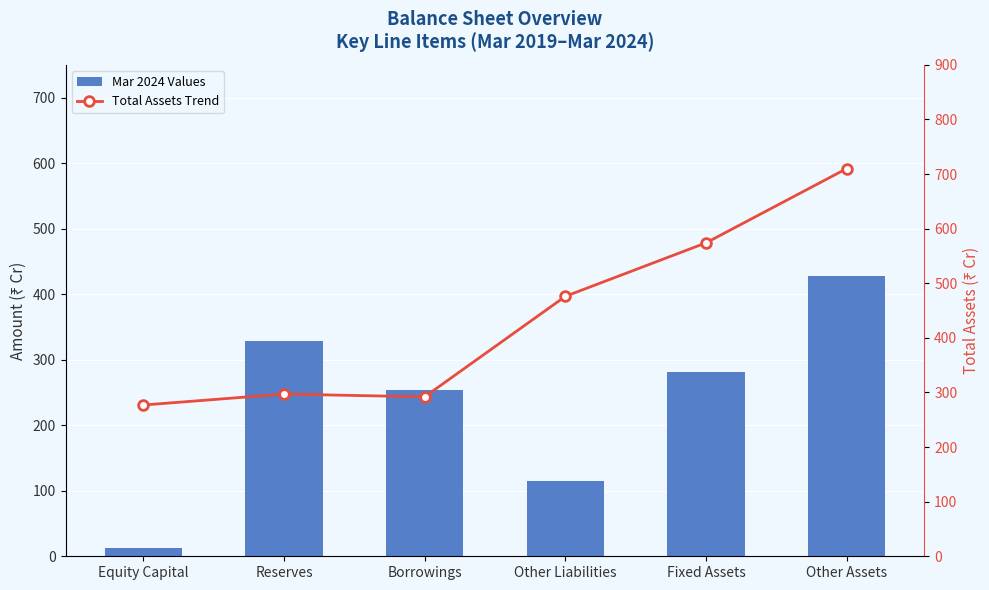

Which series changed the most between Reserves and Other Liabilities?

Mar 2024 Values